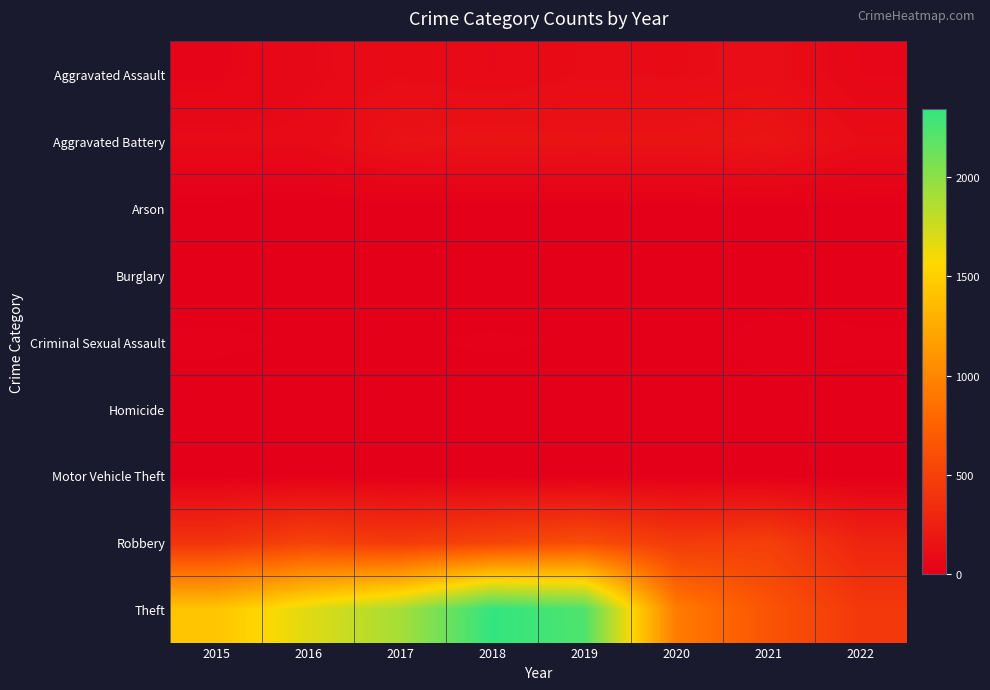

How many data points does each series have?

8